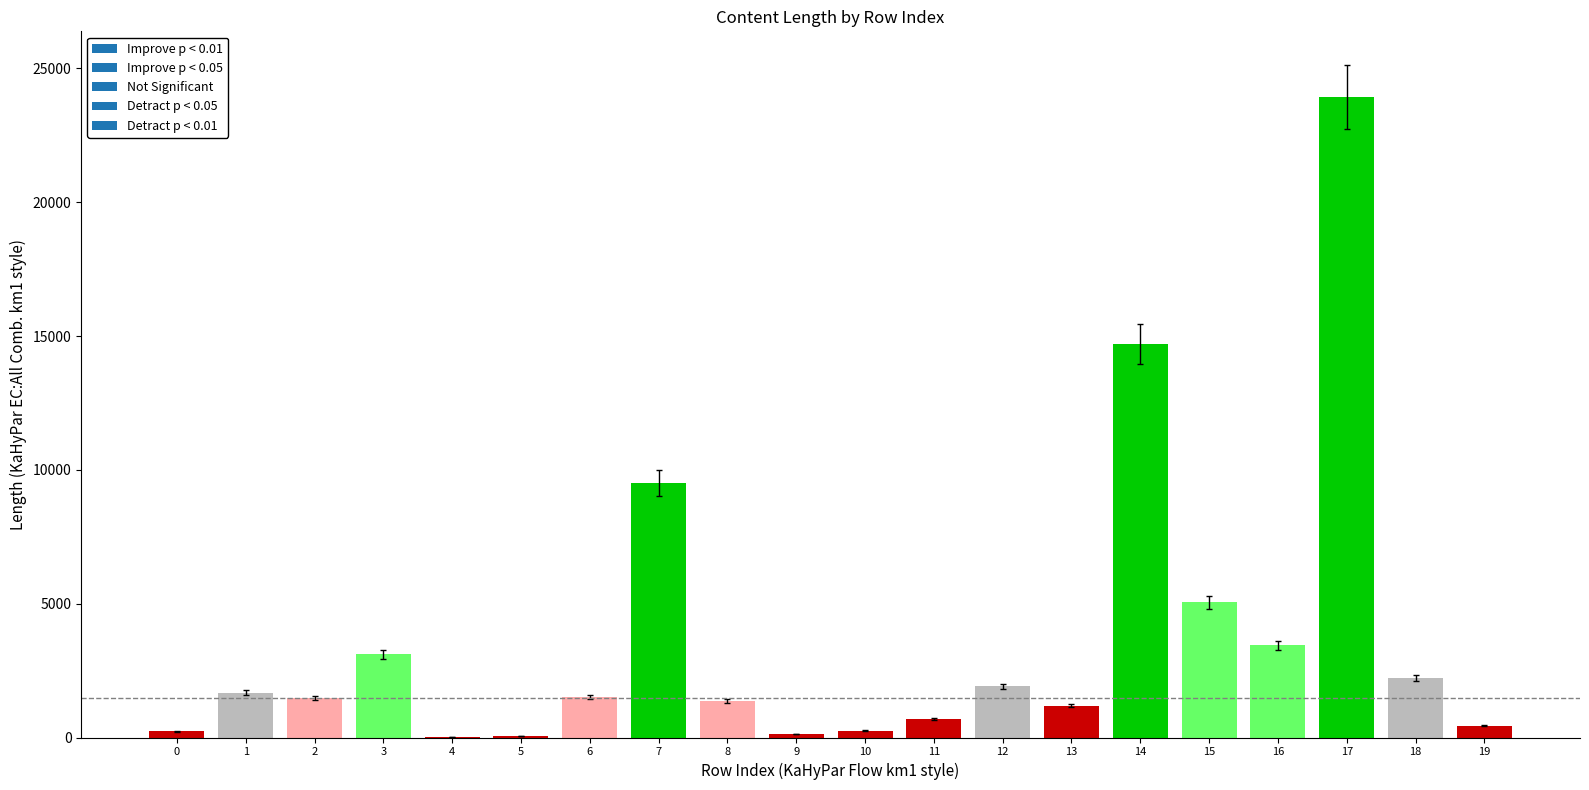

What is the maximum value shown in the chart?

23930